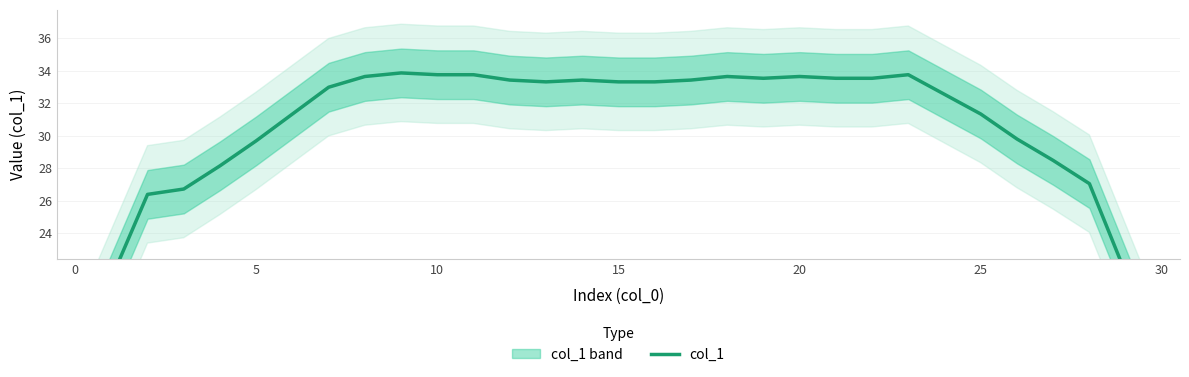

How many interior local valleys (lower than both neighbors) does the data have?

2